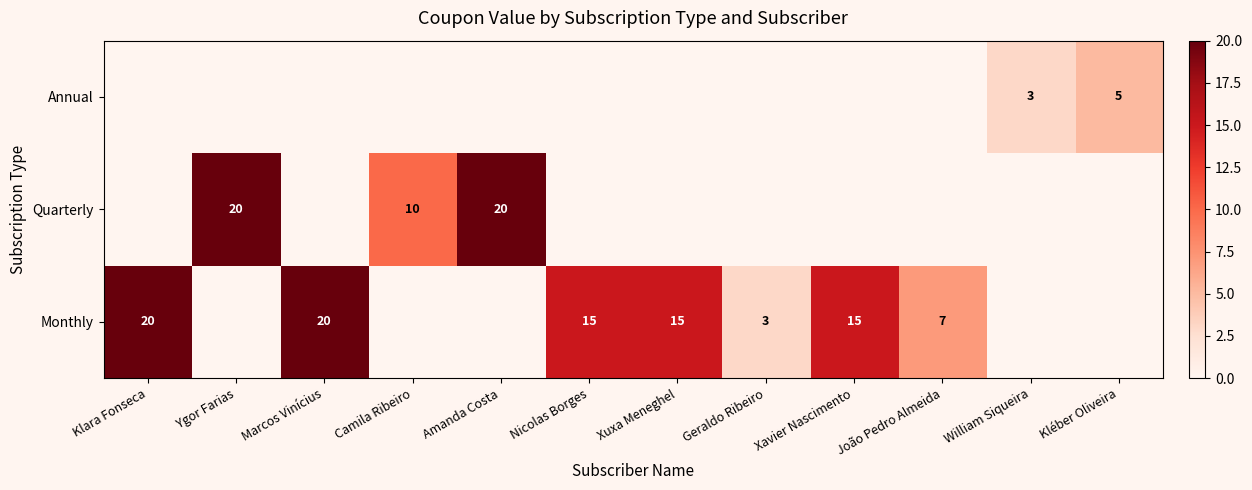

List the labels in order of Monthly value, smallest first.

Ygor Farias, Camila Ribeiro, Amanda Costa, William Siqueira, Kléber Oliveira, Geraldo Ribeiro, João Pedro Almeida, Nicolas Borges, Xuxa Meneghel, Xavier Nascimento, Klara Fonseca, Marcos Vinícius